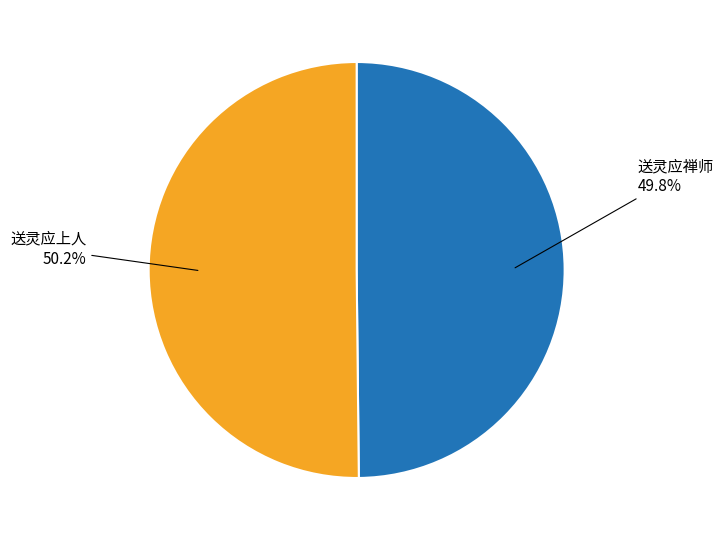

Count the number of slices in the pie.

2